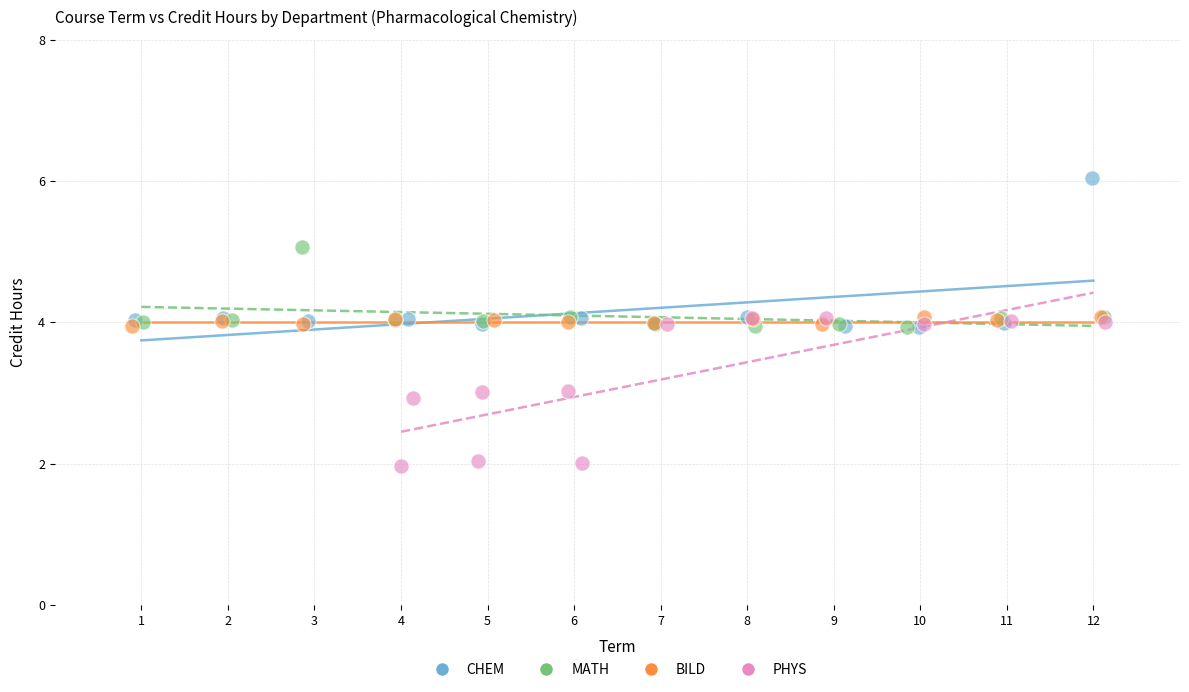

Which series reaches the minimum Y coordinate?

PHYS